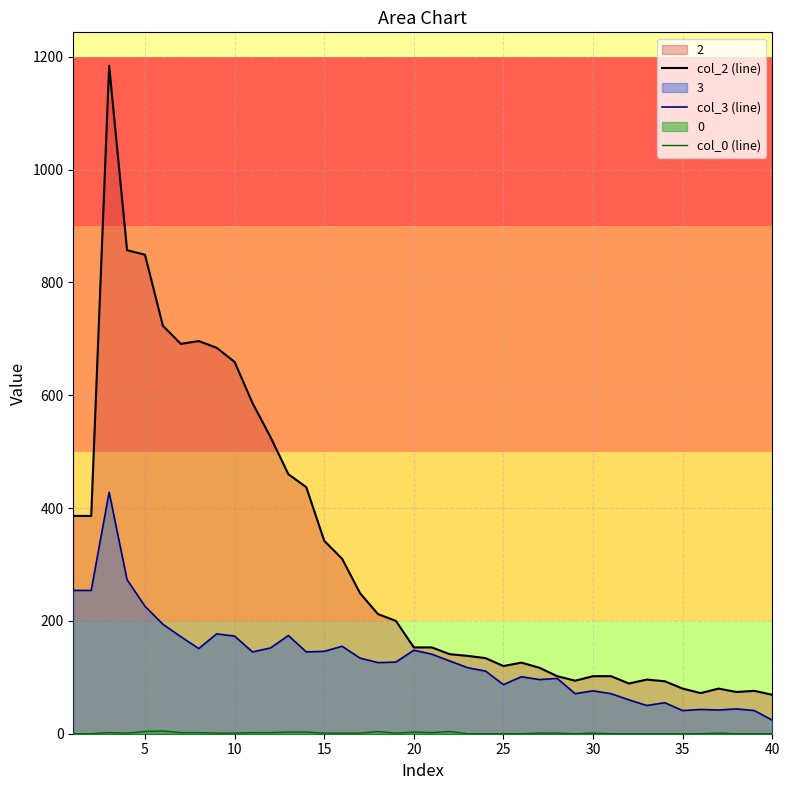

The col_3 (line) series shows 132 at 25. True or false?

False